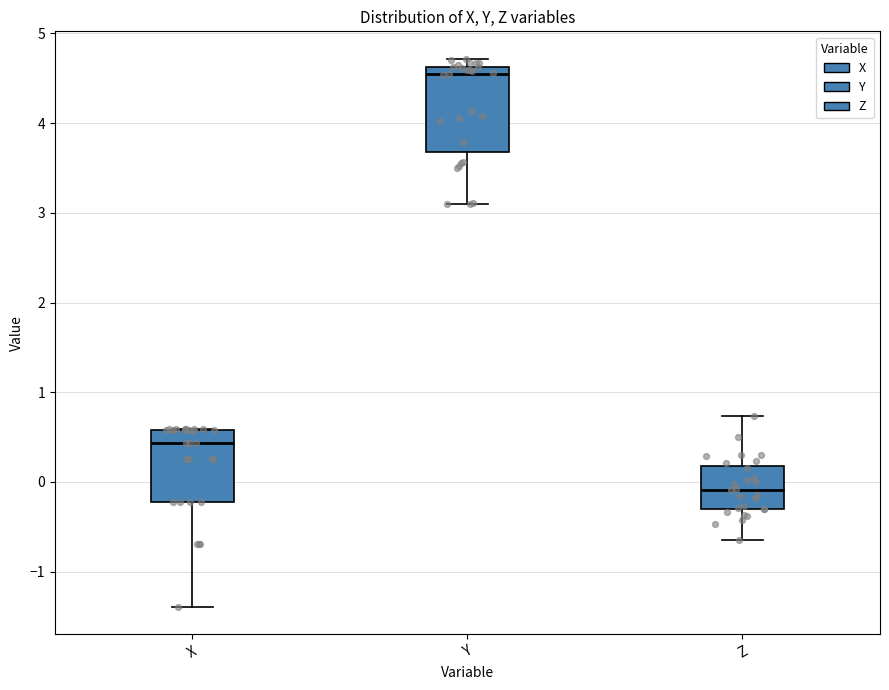

Comparing the boxes themselves (not the whiskers), which one is the tallest?

Y